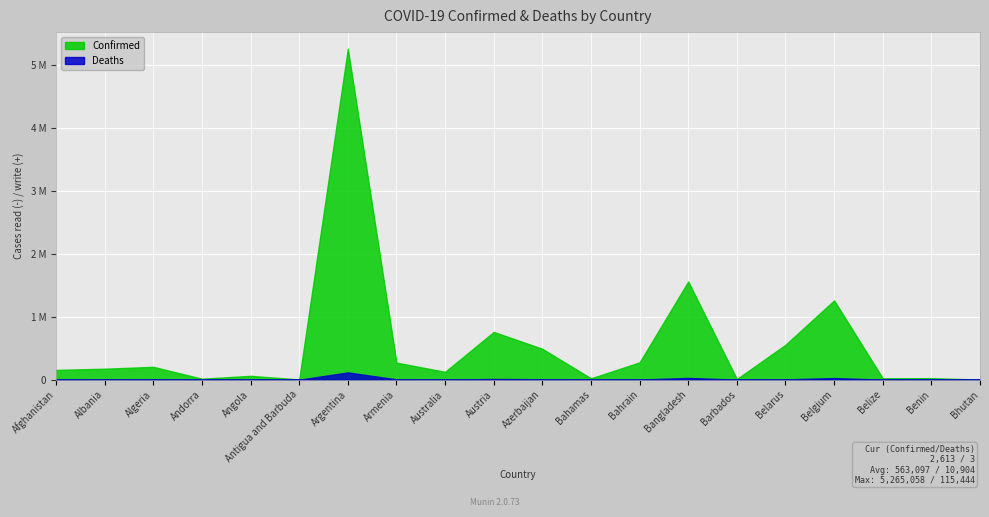

Reading right to left, transcribe all the data shown in this chart.

Confirmed: Bhutan=2613	Benin=24335	Belize=22187	Belgium=1261102	Belarus=555793	Barbados=10383	Bangladesh=1561878	Bahrain=275538	Bahamas=21580	Azerbaijan=491147	Austria=759543	Australia=125082	Armenia=271205	Argentina=5265058	Antigua and Barbuda=3678	Angola=61023	Andorra=15291	Algeria=204388	Albania=174643	Afghanistan=155466
Deaths: Bhutan=3	Benin=159	Belize=427	Belgium=25675	Belarus=4275	Barbados=88	Bangladesh=27674	Bahrain=1390	Bahamas=590	Azerbaijan=6654	Austria=11090	Australia=1421	Armenia=5529	Argentina=115444	Antigua and Barbuda=91	Angola=1613	Andorra=130	Algeria=5846	Albania=2759	Afghanistan=7221